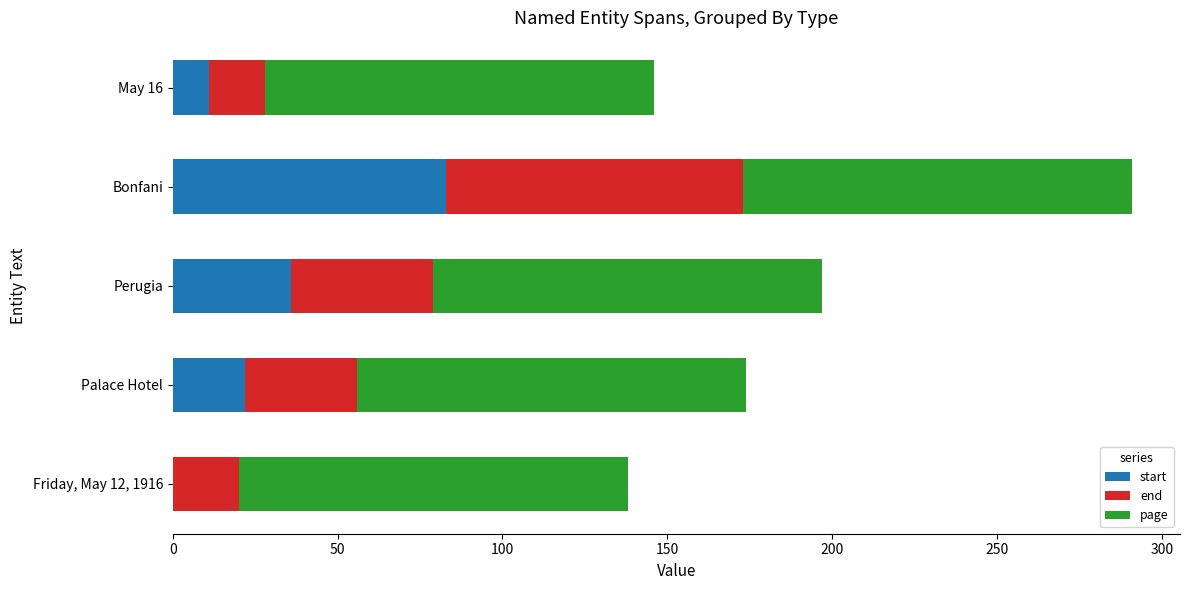

What is the total value across all series at Perugia?

197